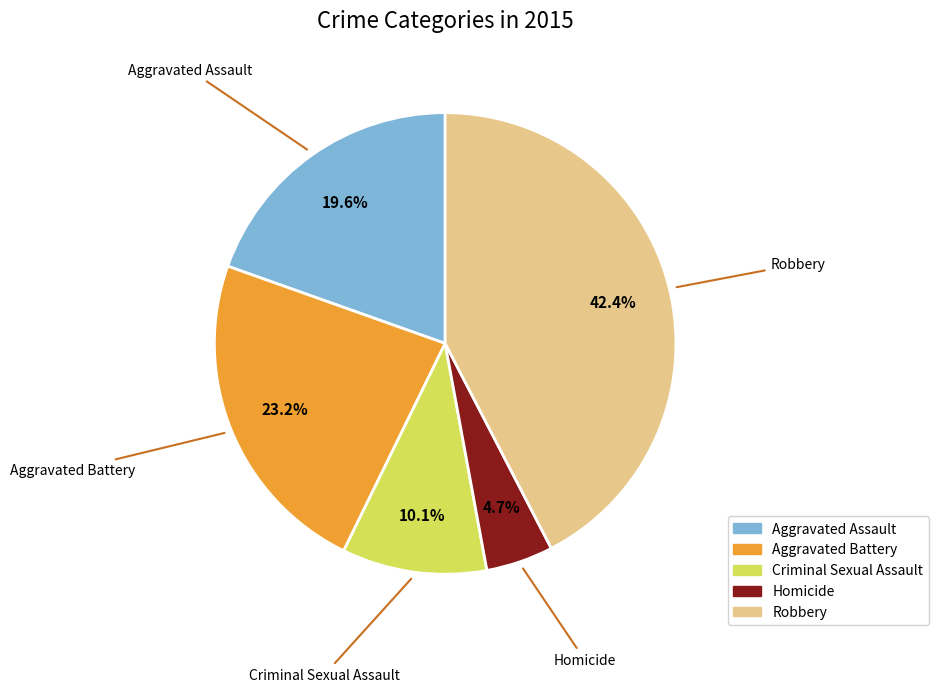

Which has a higher value, Criminal Sexual Assault or Robbery?

Robbery